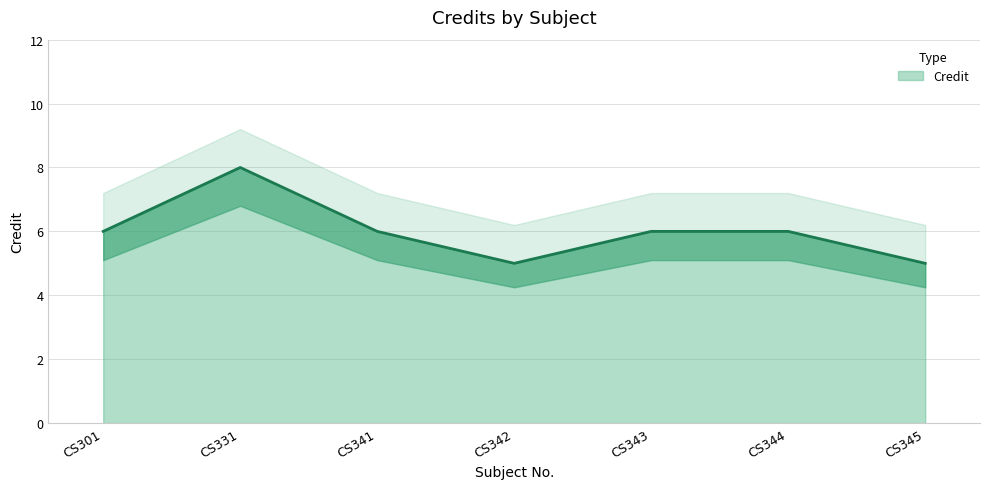

At which label is the value closest to 6?

CS301